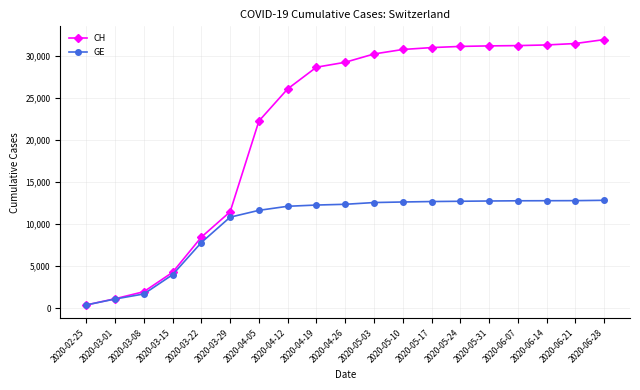

What is the difference between the CH values at 2020-03-01 and 2020-04-05?

21155